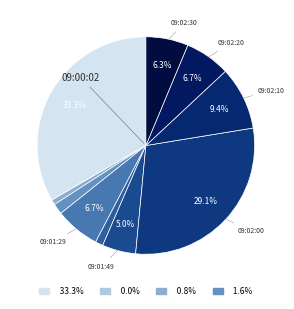

Which category has the biggest portion of the pie?

09:00:02